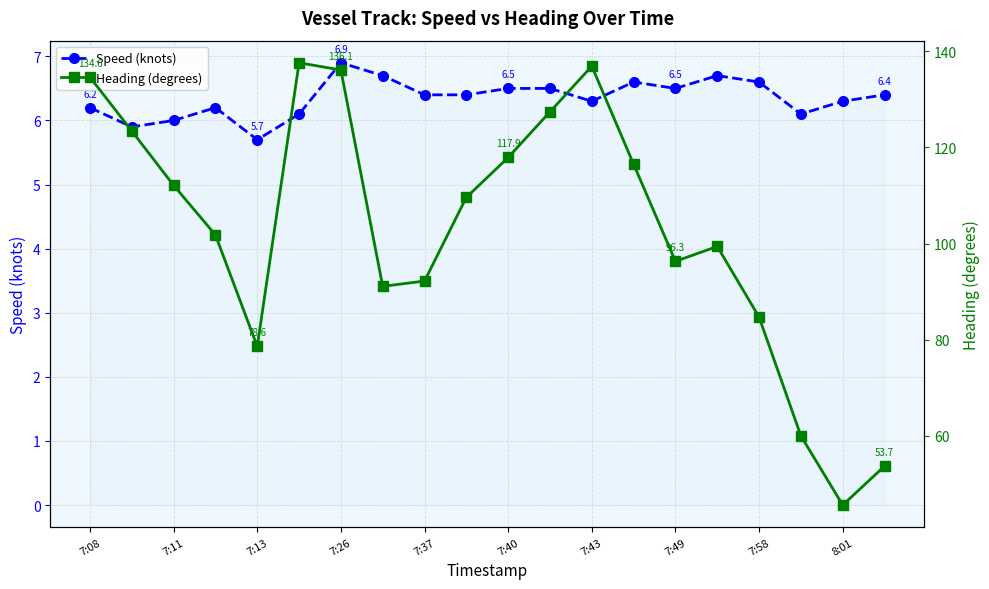

What is the greatest value displayed?

137.6